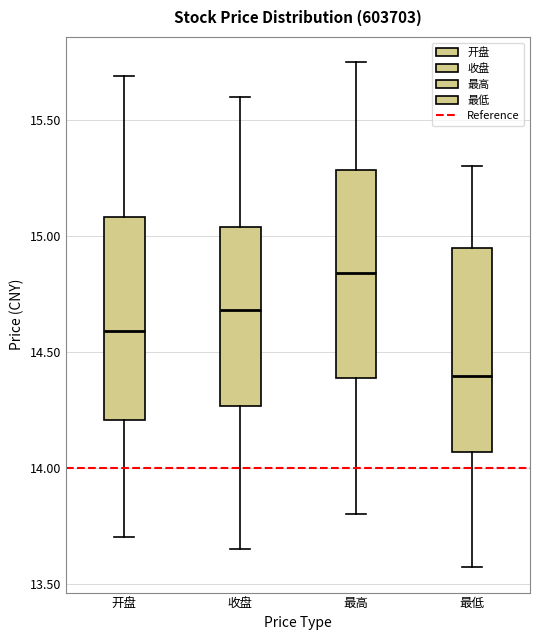

Reading left to right, transcribe this box plot: for each box, give where its median line is, the range the box spans, and where its two whiskers end, as read against the y-axis. The values are not printed on the chart, so give them approximately, as read against the axis.

开盘: median 14.60, box 14.20 to 15.10, whiskers 13.70 to 15.70
收盘: median 14.70, box 14.25 to 15.05, whiskers 13.65 to 15.60
最高: median 14.85, box 14.40 to 15.30, whiskers 13.80 to 15.75
最低: median 14.40, box 14.05 to 14.95, whiskers 13.55 to 15.30